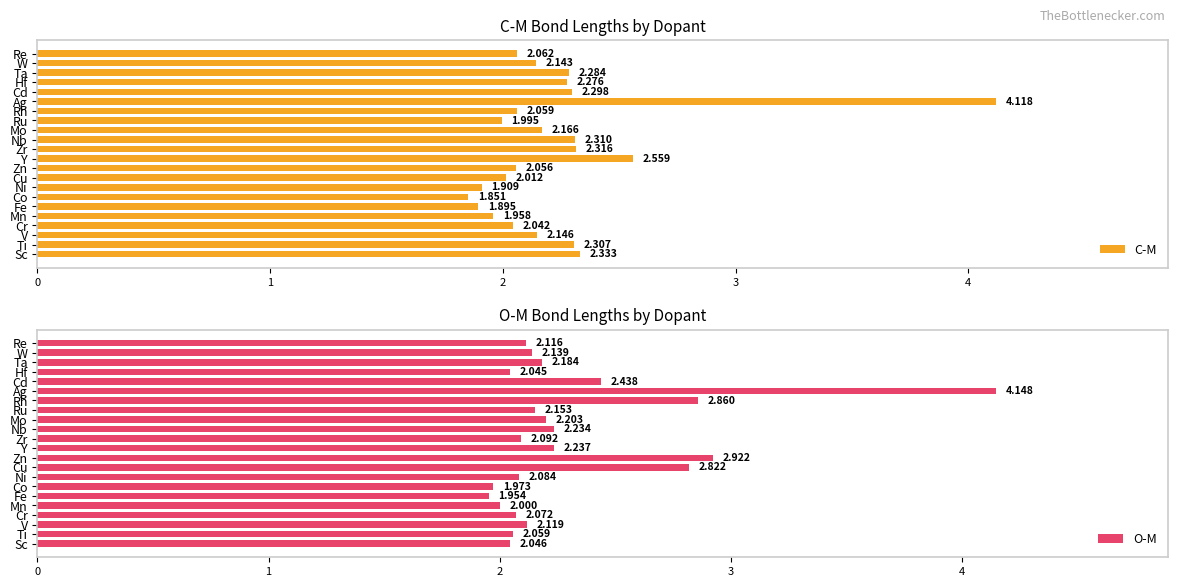

List the series in order of their peak value, highest first.

O-M, C-M